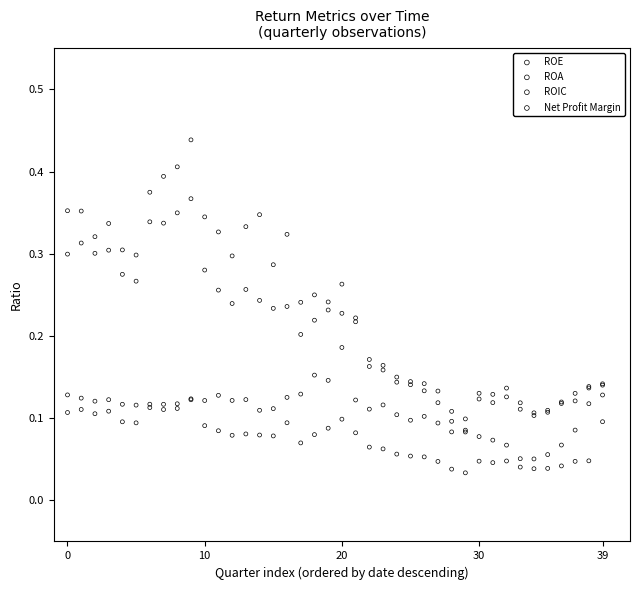

What are all the series names shown in the legend?

ROE, ROA, ROIC, Net Profit Margin